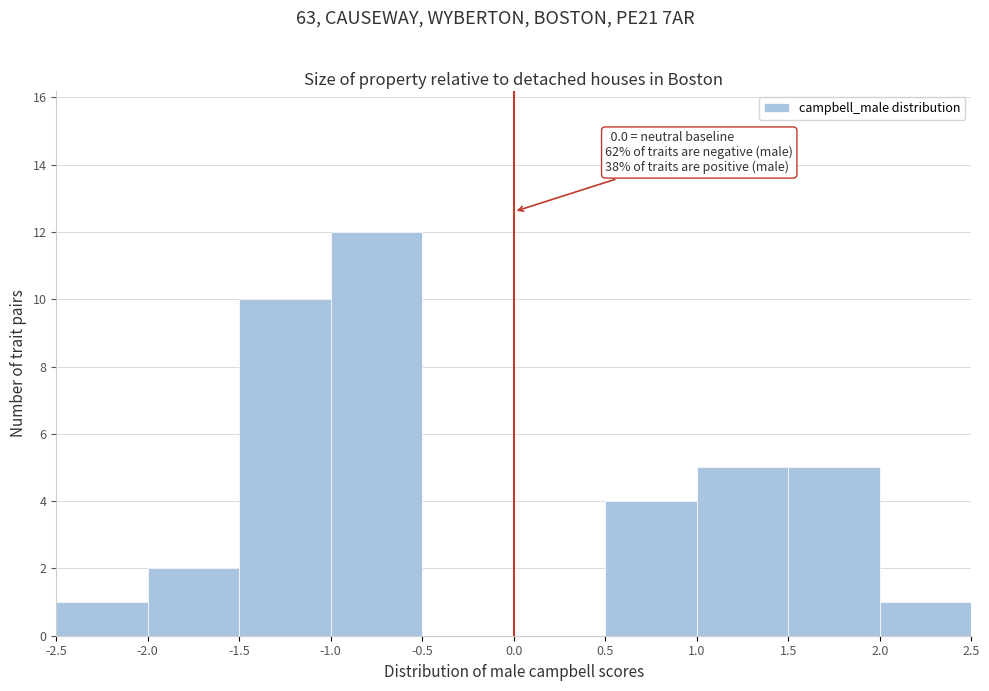

Over which range of the x-axis is the bar tallest?

-1.0 to -0.5